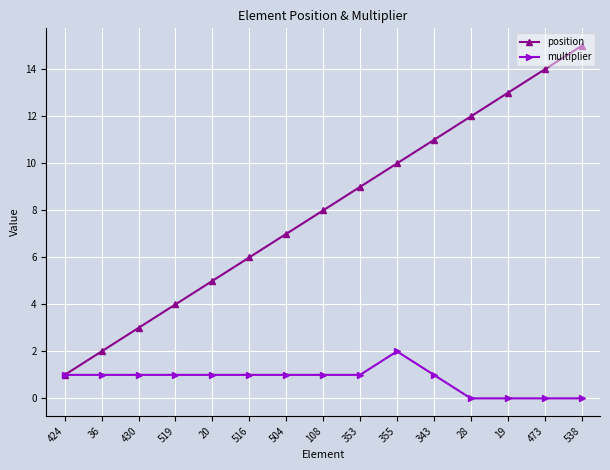

What is the approximate value of multiplier at 504?

1